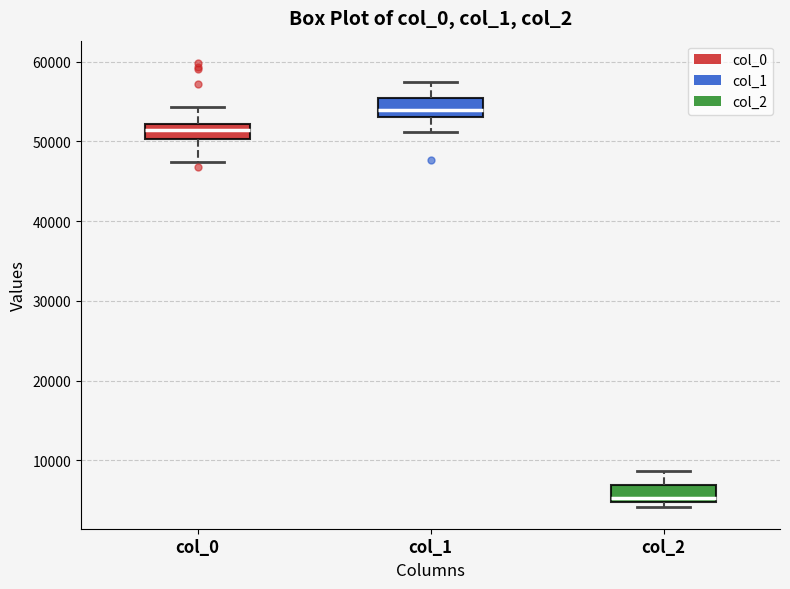

Where is the upper edge of the box for col_0 on the y-axis? The values are not printed on the chart, so give them approximately, as read against the axis.

52000